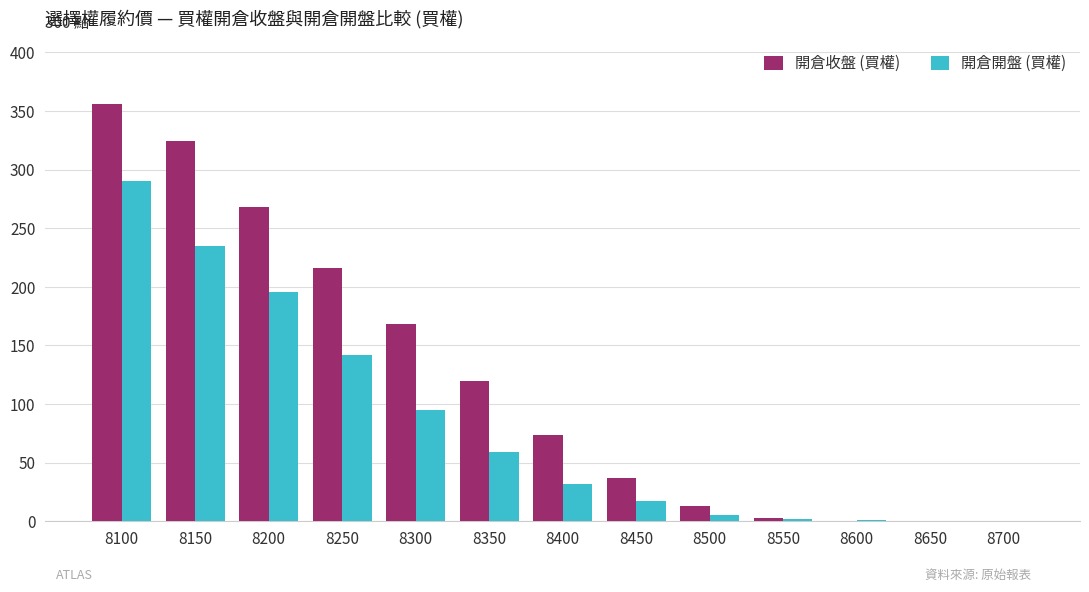

How many groups of bars are there?

13